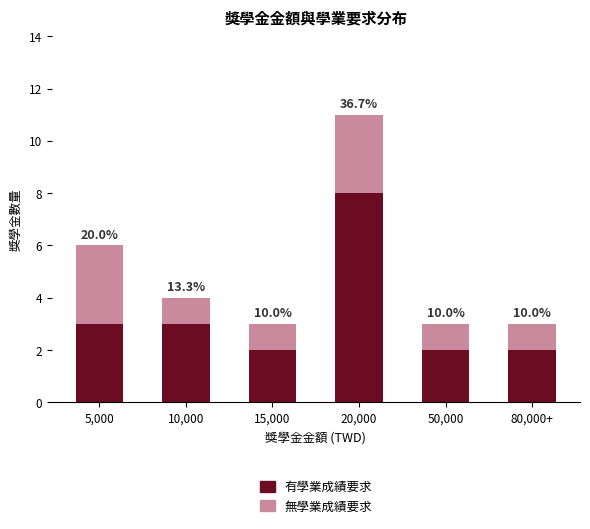

Are the bars grouped side by side (vs. stacked)?

No